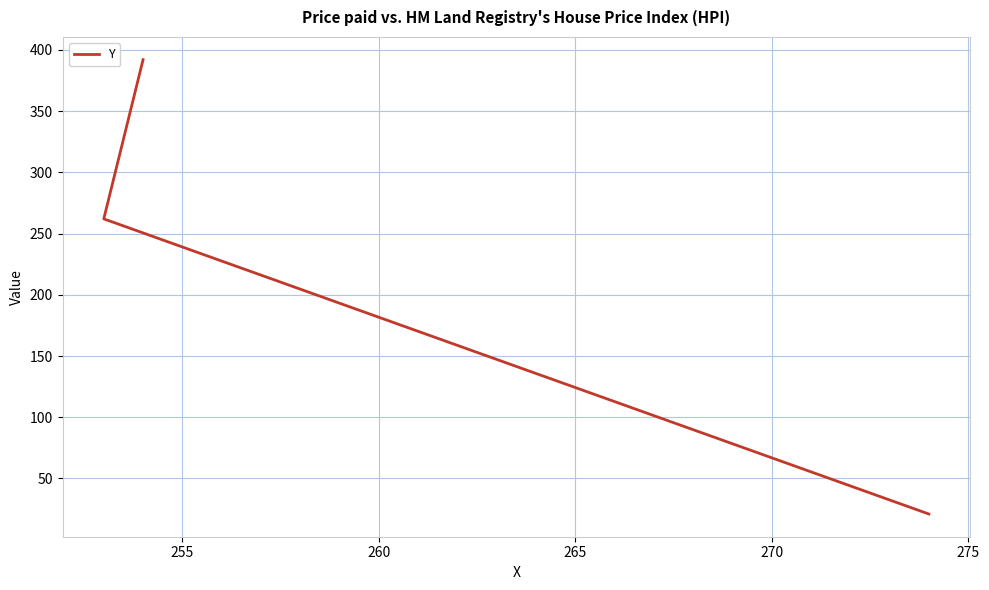

Count the number of values greater than 262.

1